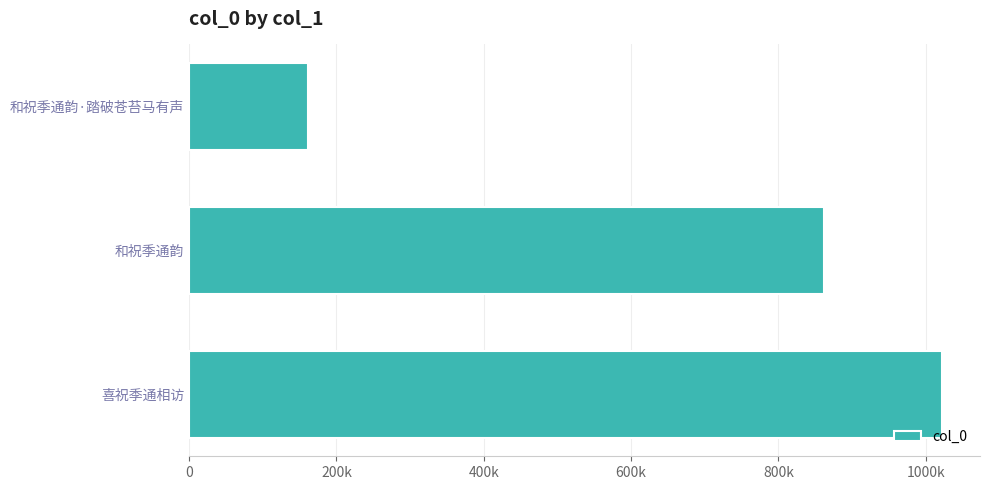

What is the greatest value displayed?

1022457